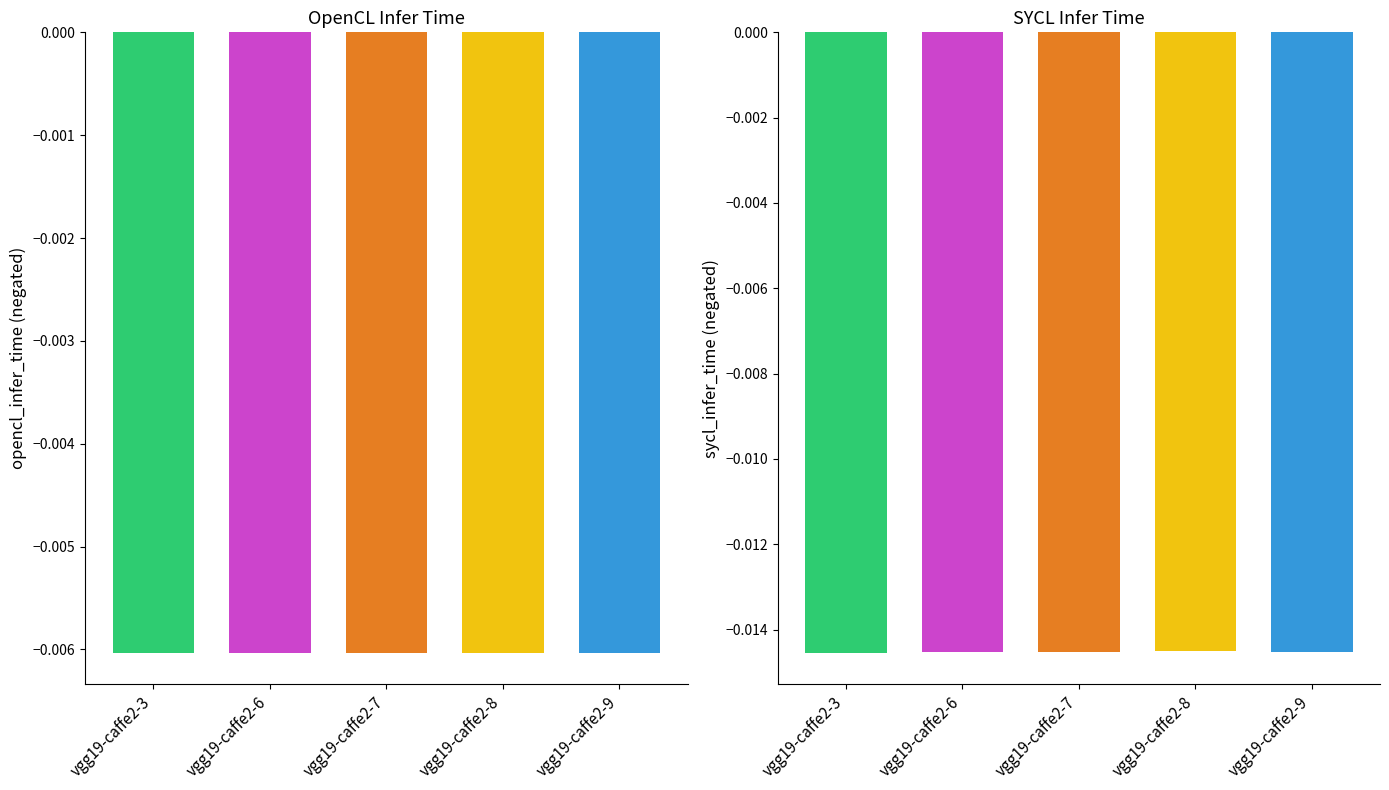

Which series changed the most between vgg19-caffe2-6 and vgg19-caffe2-9?

sycl_infer_time